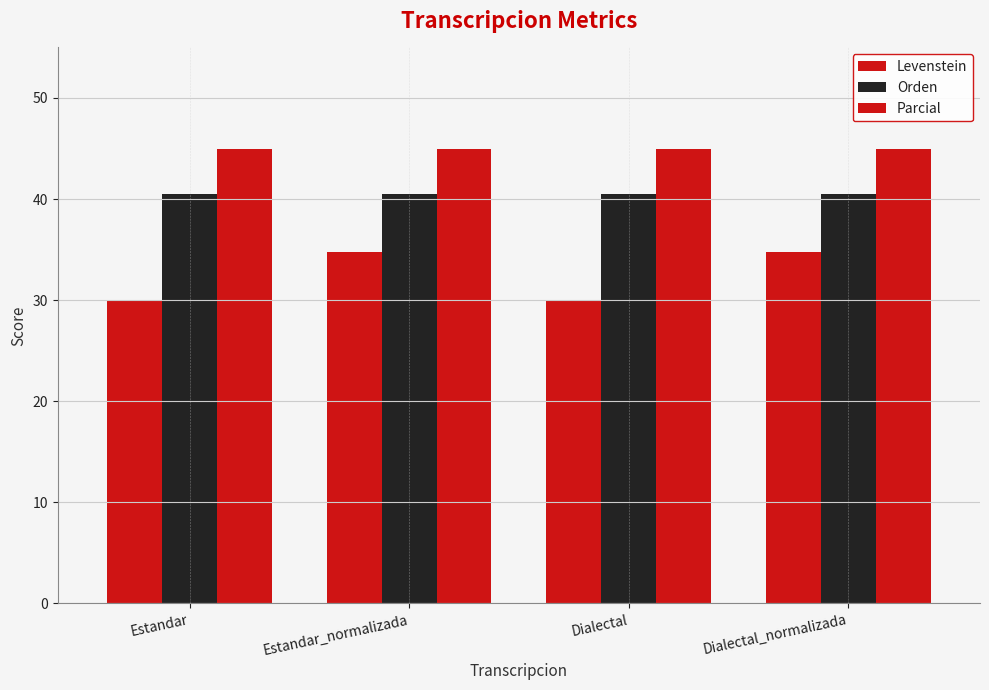

Reading left to right, list all the values displayed in this chart.

Levenstein: 30.0	34.8	30.0	34.8
Orden: 40.5	40.5	40.5	40.5
Parcial: 45.0	45.0	45.0	45.0